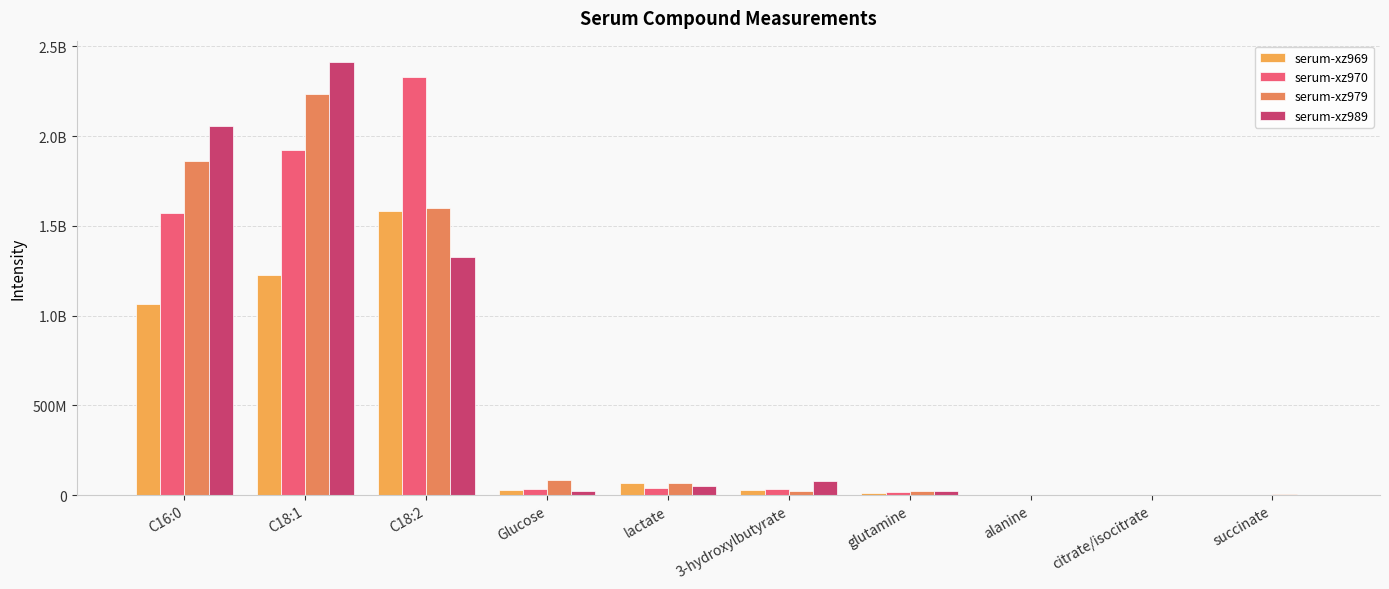

What is the value of the serum-xz979 bar at the 3rd from the left?

1600871765.0